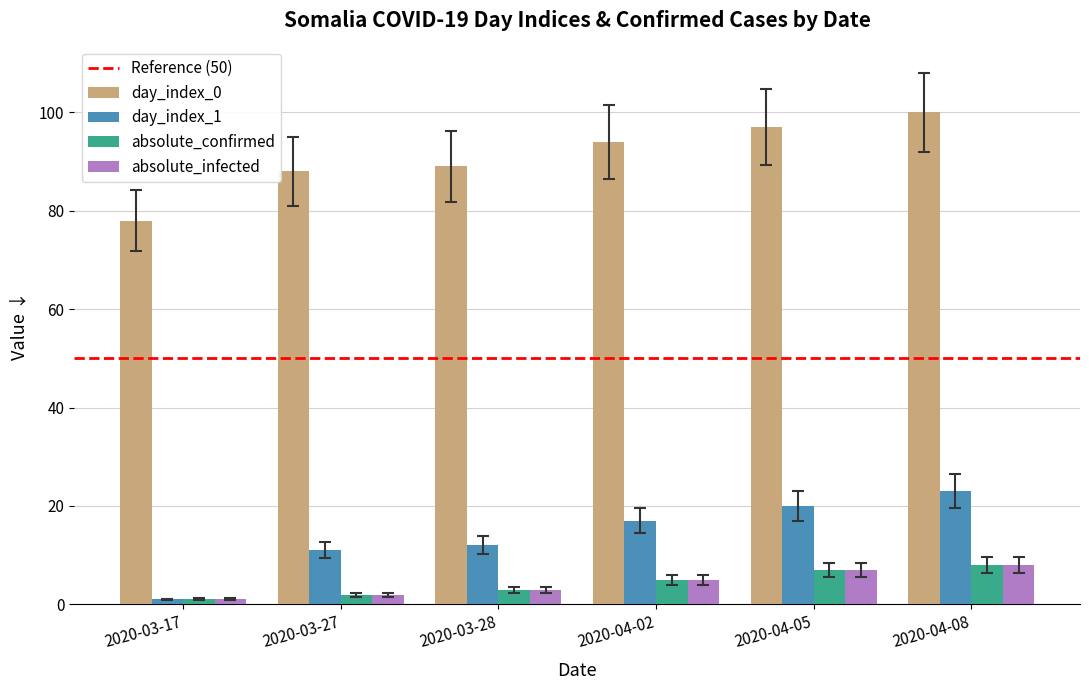

How many distinct data groups are displayed?

4